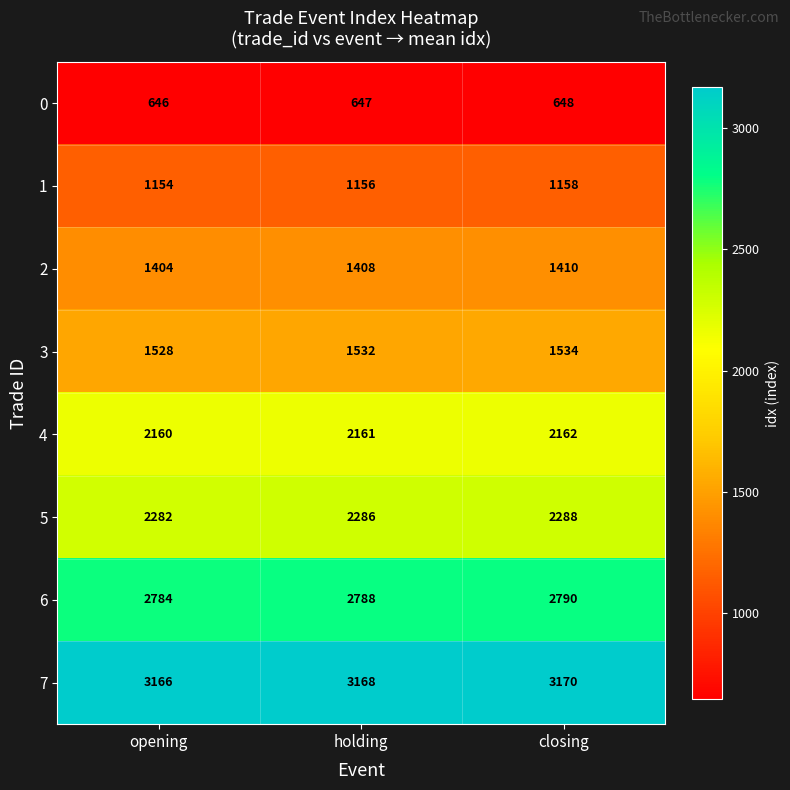

Reading left to right, transcribe all the data shown in this chart.

0: 646	647	648
1: 1154	1156	1158
2: 1404	1408	1410
3: 1528	1532	1534
4: 2160	2161	2162
5: 2282	2286	2288
6: 2784	2788	2790
7: 3166	3168	3170